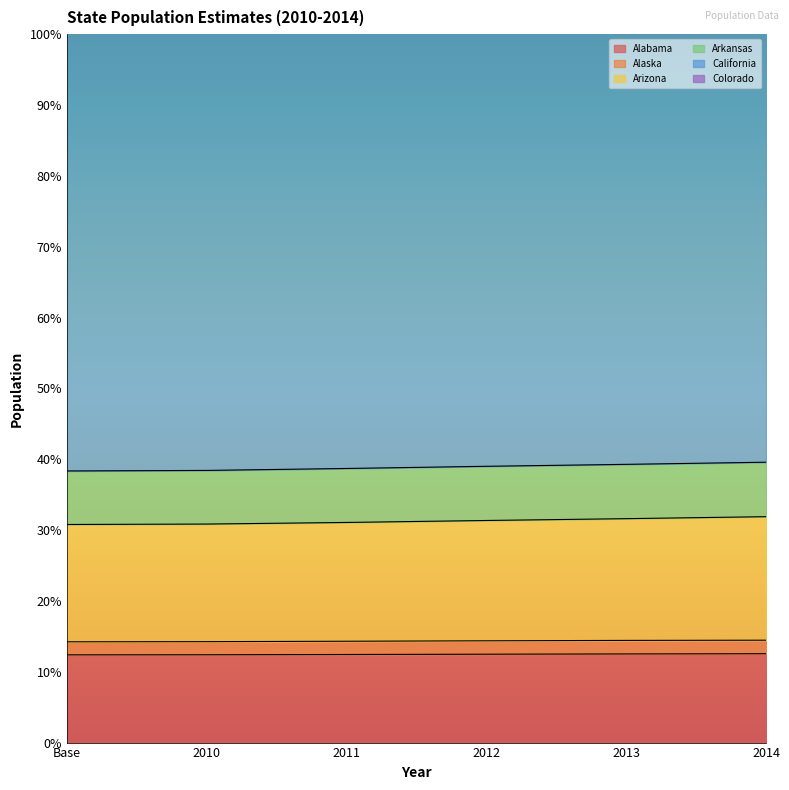

What is the smallest value displayed?

12.4